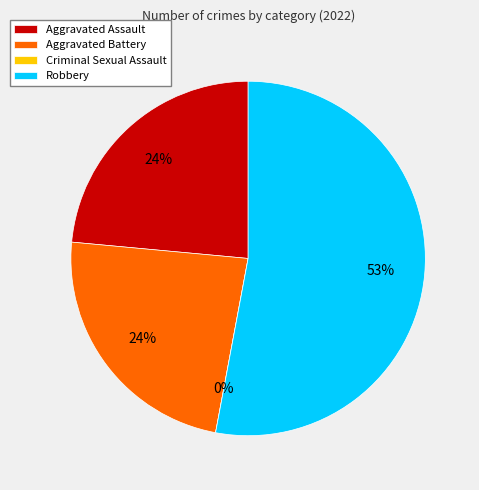

Do Aggravated Battery and Aggravated Assault together represent more than half of the pie?

No